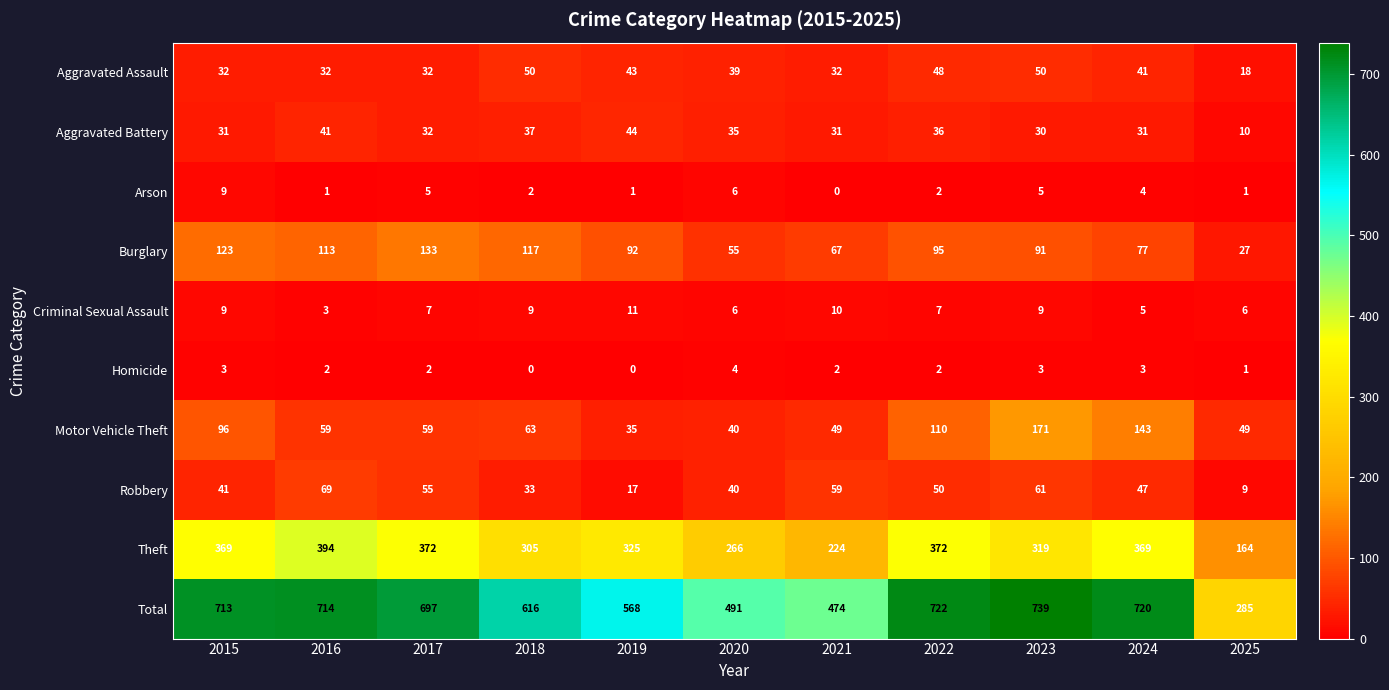

Which category has the highest value in the Arson series?

2015